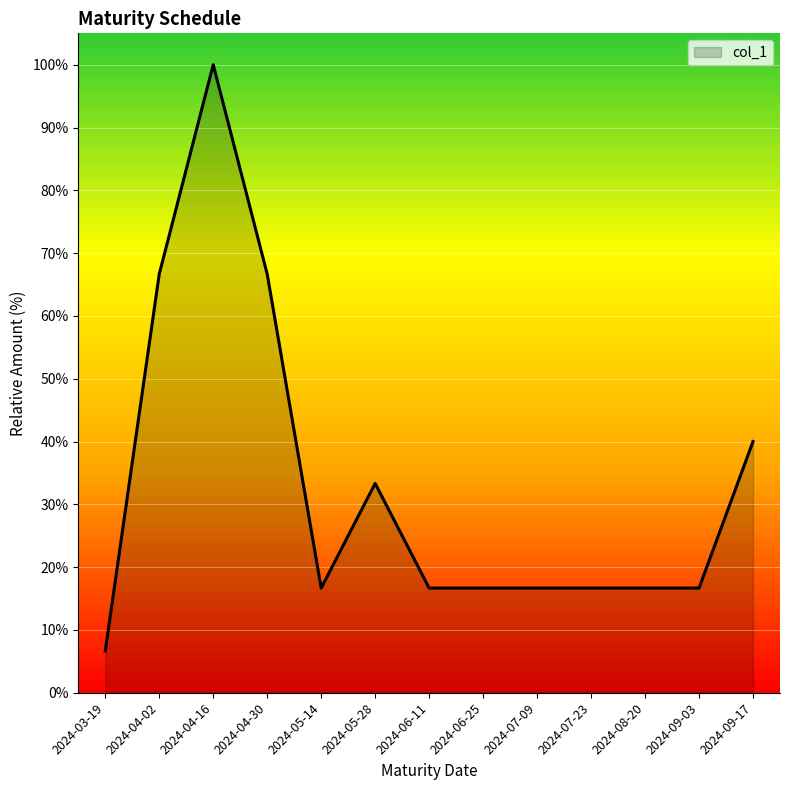

At which category does the data reach its first local valley?

2024-05-14